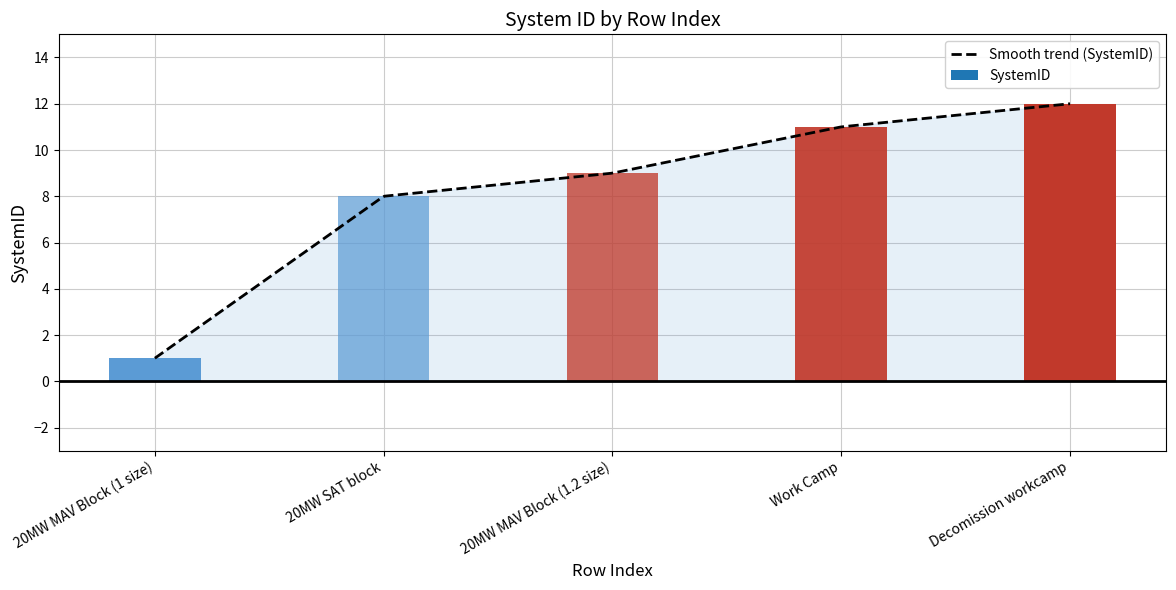

List the labels in order of value, smallest first.

0, 1, 2, 3, 4